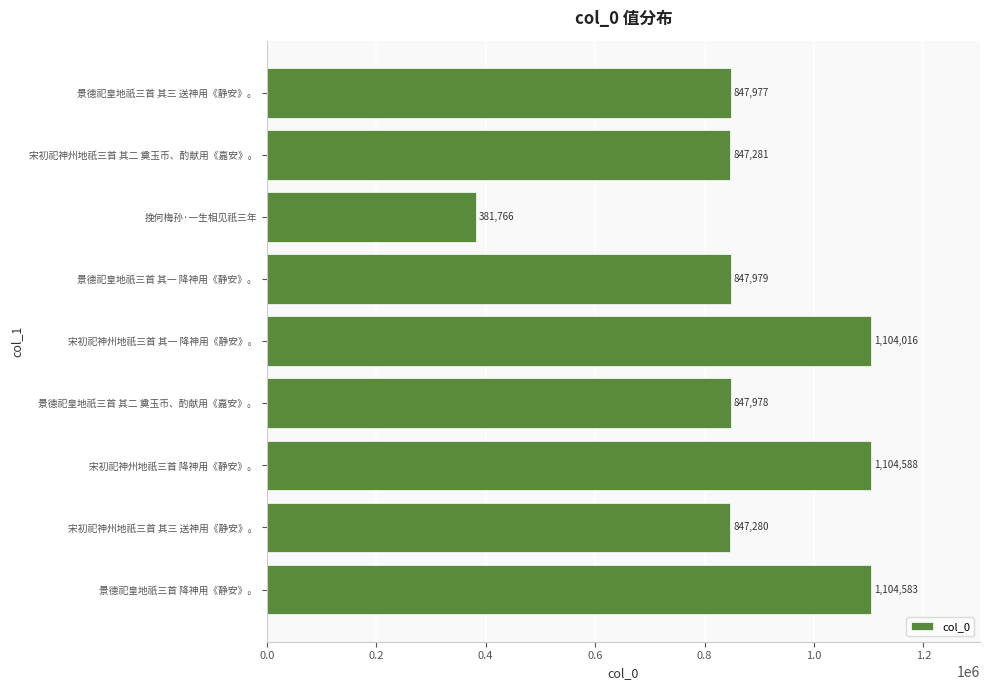

List the labels in order of value, largest first.

宋初祀神州地祇三首 降神用《静安》。, 景德祀皇地祇三首 降神用《静安》。, 宋初祀神州地祇三首 其一 降神用《静安》。, 景德祀皇地祇三首 其一 降神用《静安》。, 景德祀皇地祇三首 其二 奠玉币、酌献用《嘉安》。, 景德祀皇地祇三首 其三 送神用《静安》。, 宋初祀神州地祇三首 其二 奠玉币、酌献用《嘉安》。, 宋初祀神州地祇三首 其三 送神用《静安》。, 挽何梅孙·一生相见祇三年